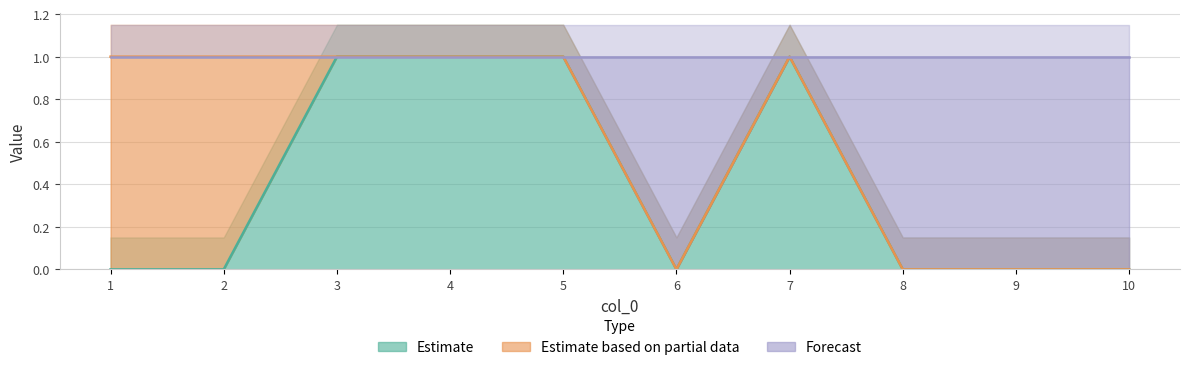

How many interior local peaks does the col_2 series have?

1